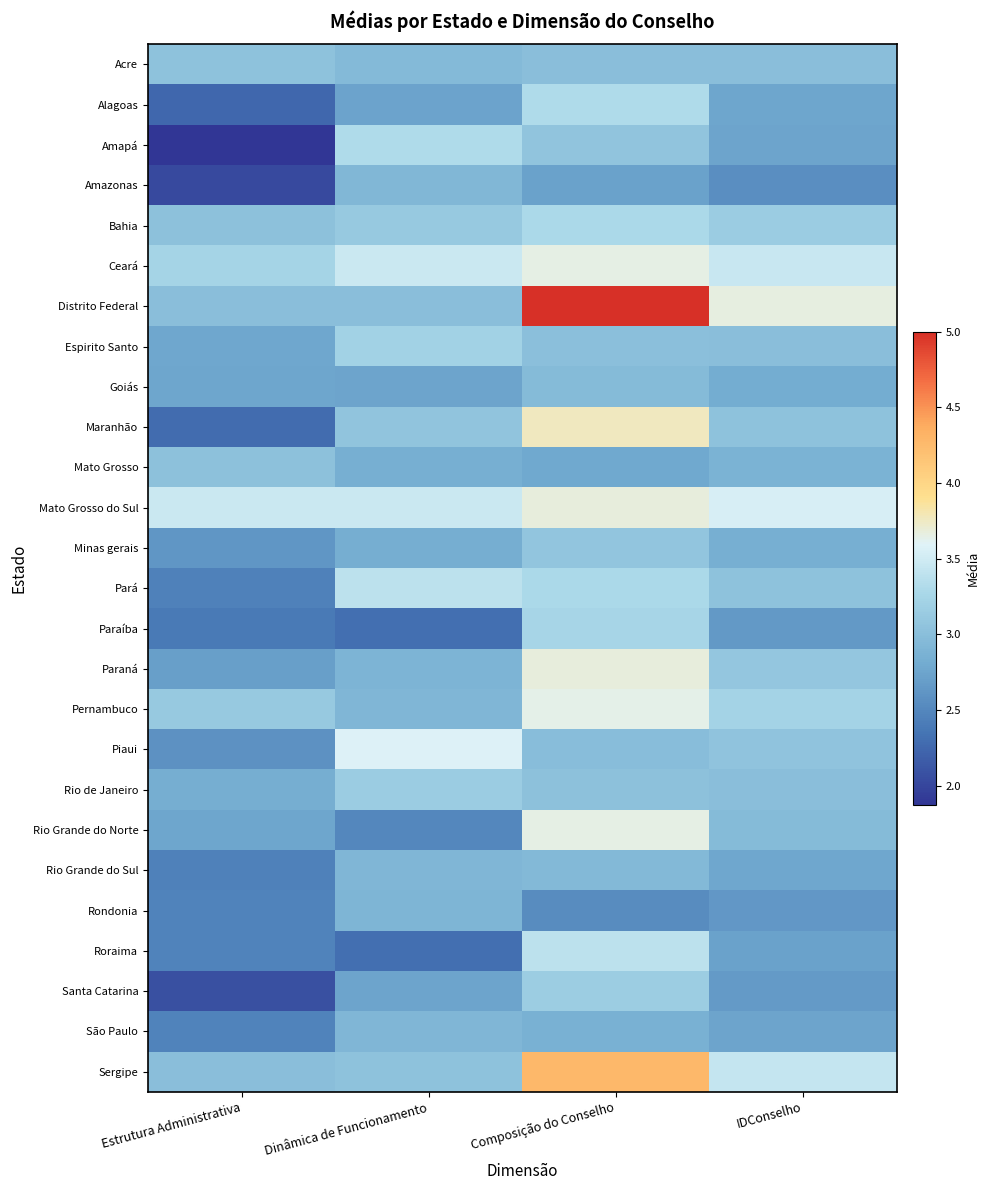

Which has a higher value, Composição do Conselho or IDConselho?

Composição do Conselho